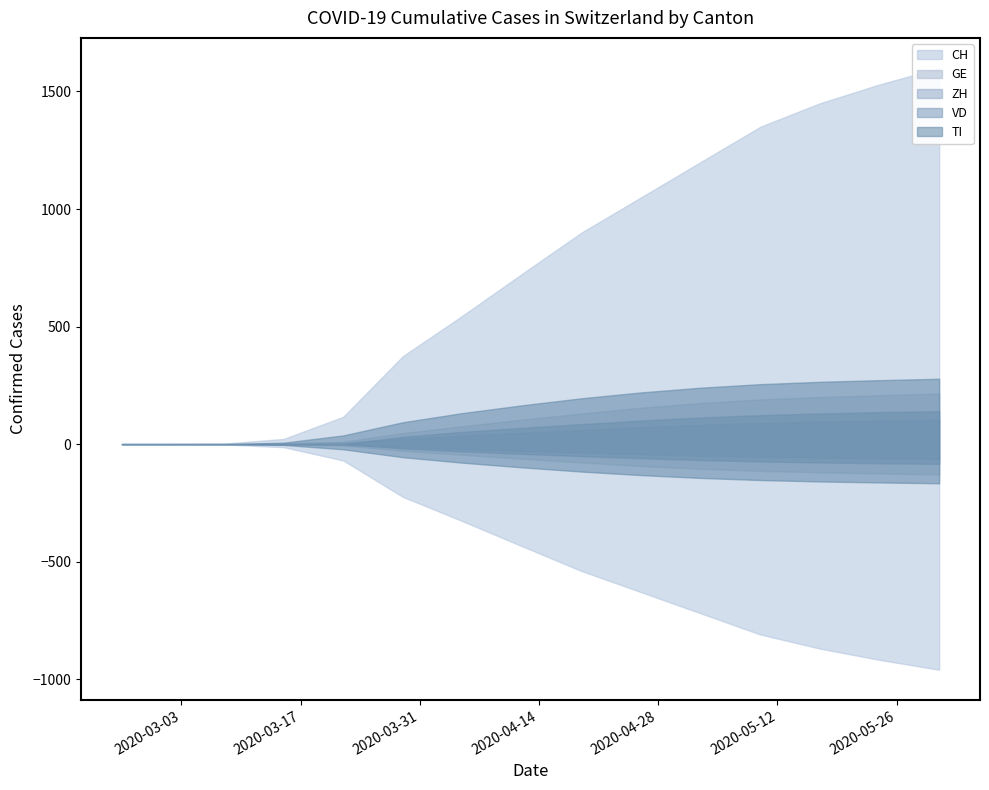

Reading left to right, list all the values displayed in this chart.

CH: 0	0	2	22	116	374	546	724	900	1050	1200	1350	1450	1530	1600
GE: 0	0	0	4	10	47	76	104	130	155	175	190	200	208	215
ZH: 0	0	0	1	6	22	36	48	60	72	82	90	96	100	104
VD: 0	0	0	0	0	31	52	69	85	100	113	123	130	136	140
TI: 0	0	0	6	37	93	132	165	195	220	240	255	265	272	278